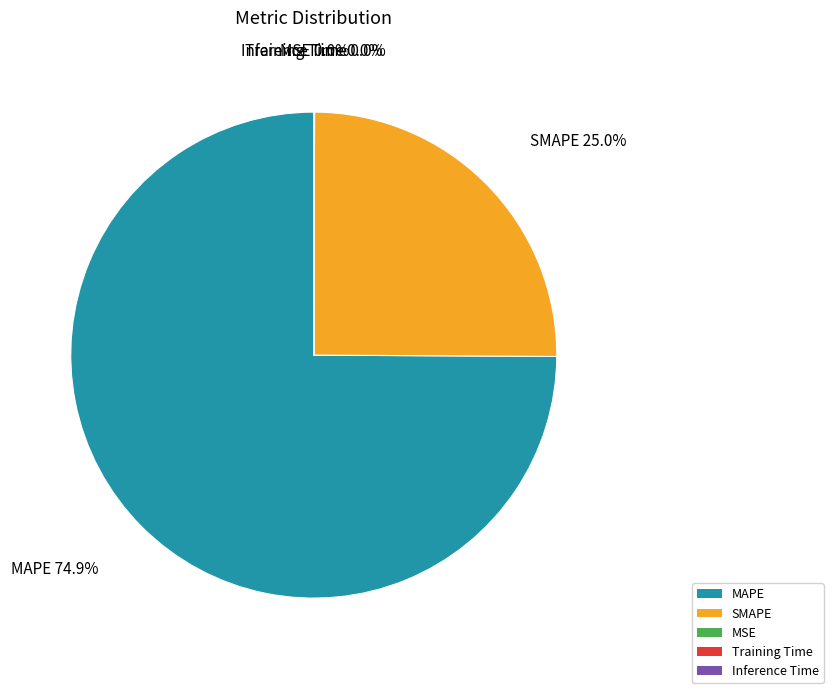

Which slice is the largest?

MAPE